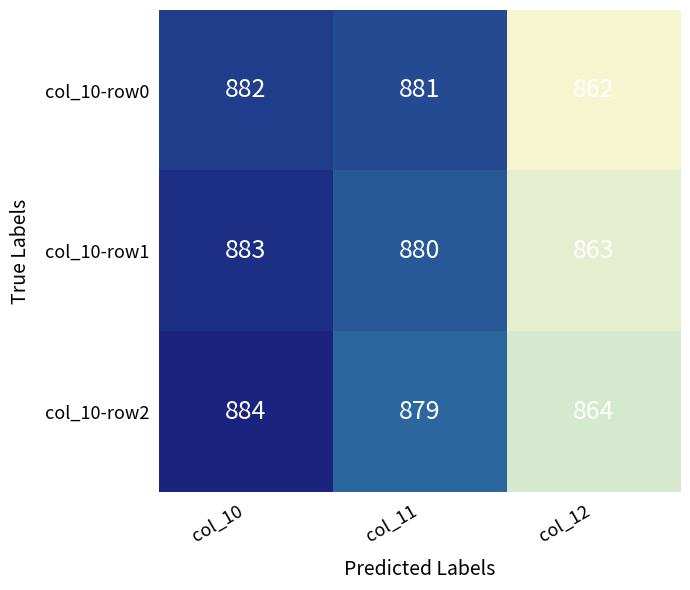

What is the average value of the col_10-row1 series?

875